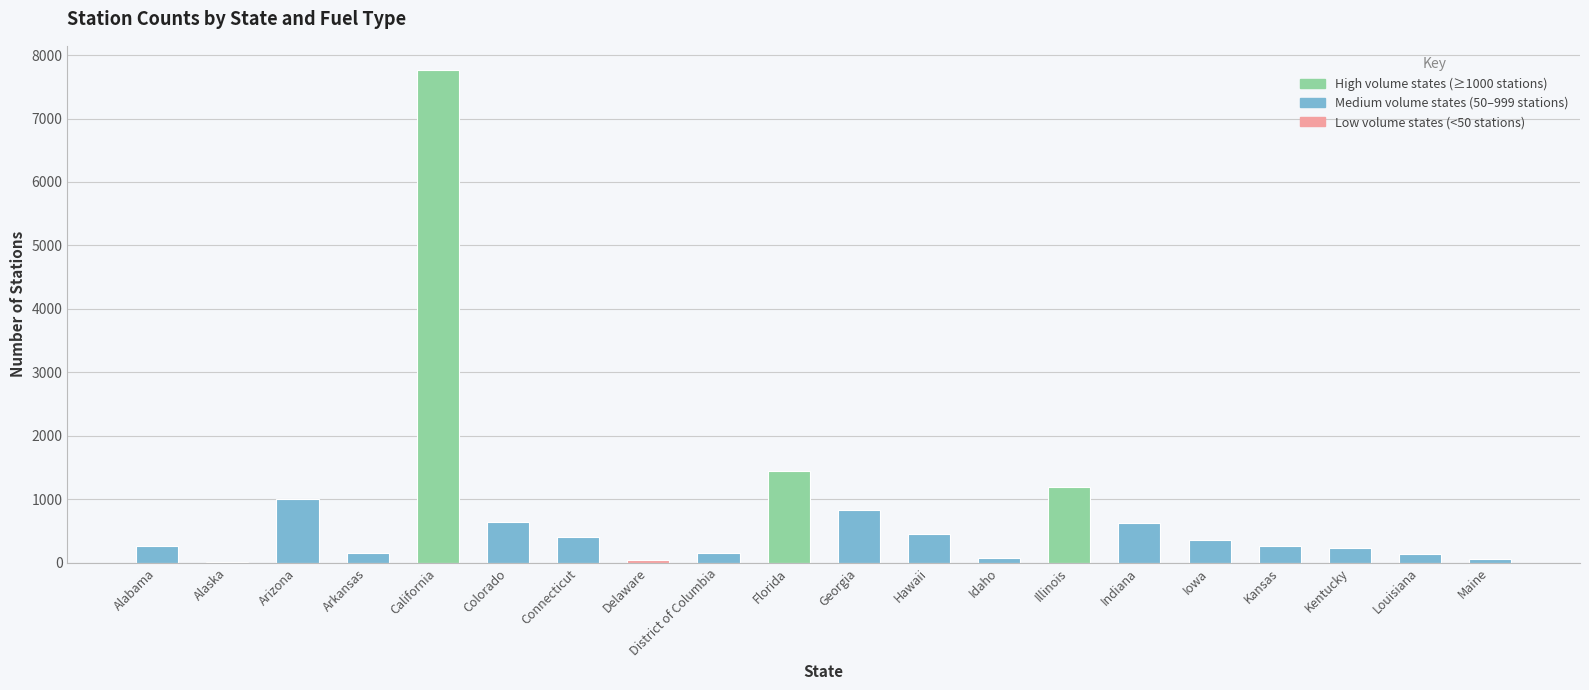

What is the greatest value displayed?

7758